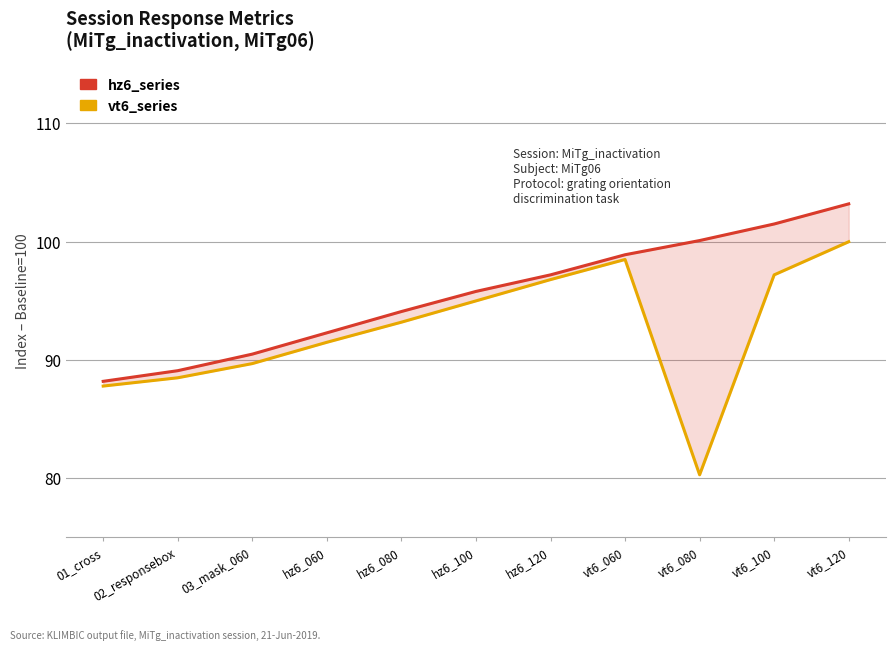

Where is hz6_series nearest to the value 95?

hz6_100